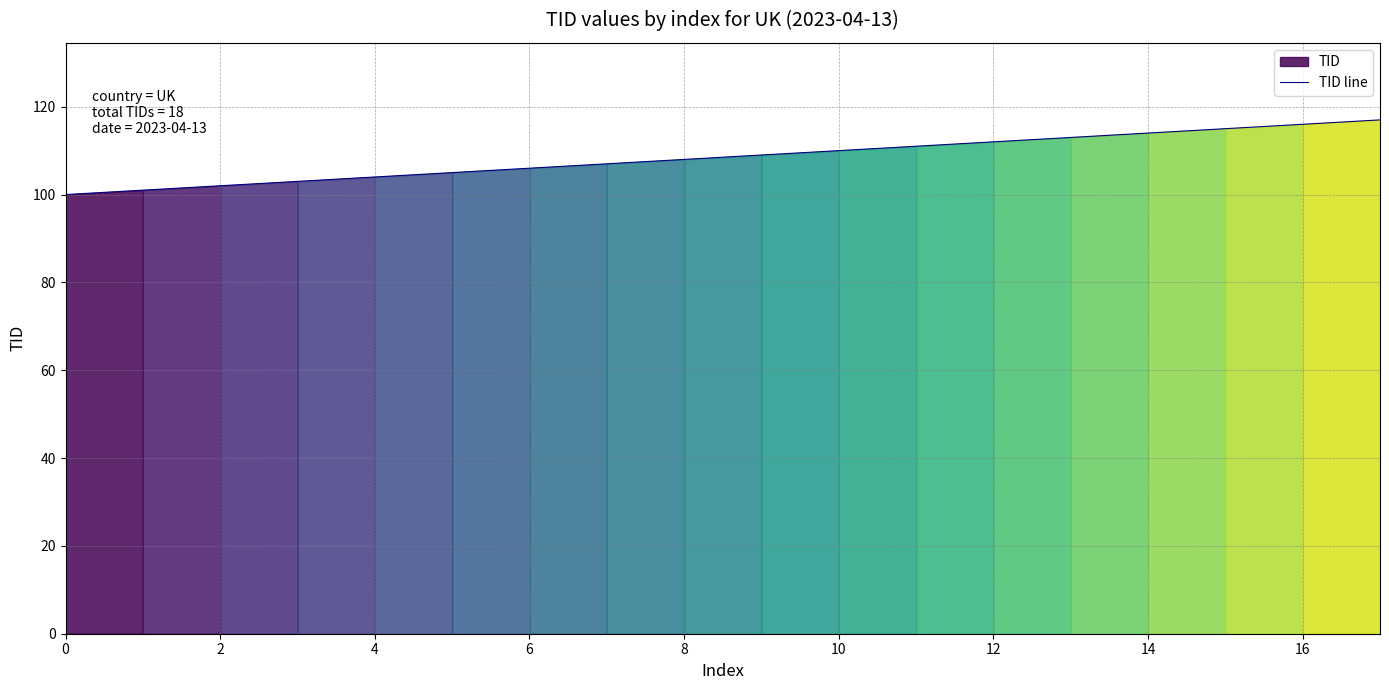

What is the minimum value for TID line?

100